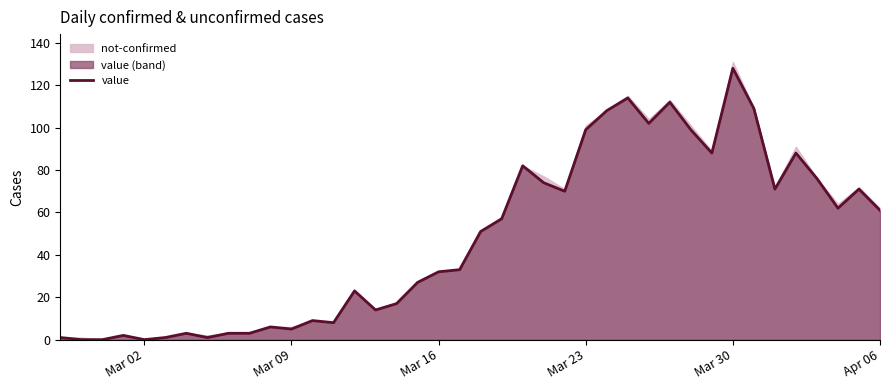

How many data points are less than 51?

20